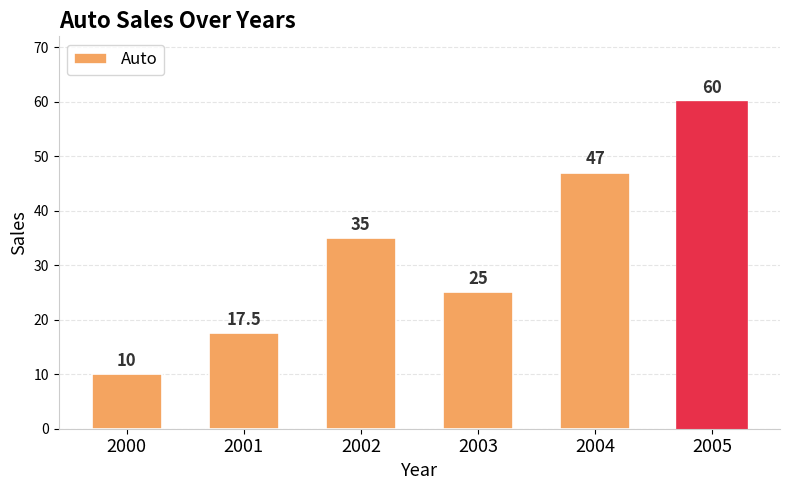

What is the greatest value displayed?

60.0